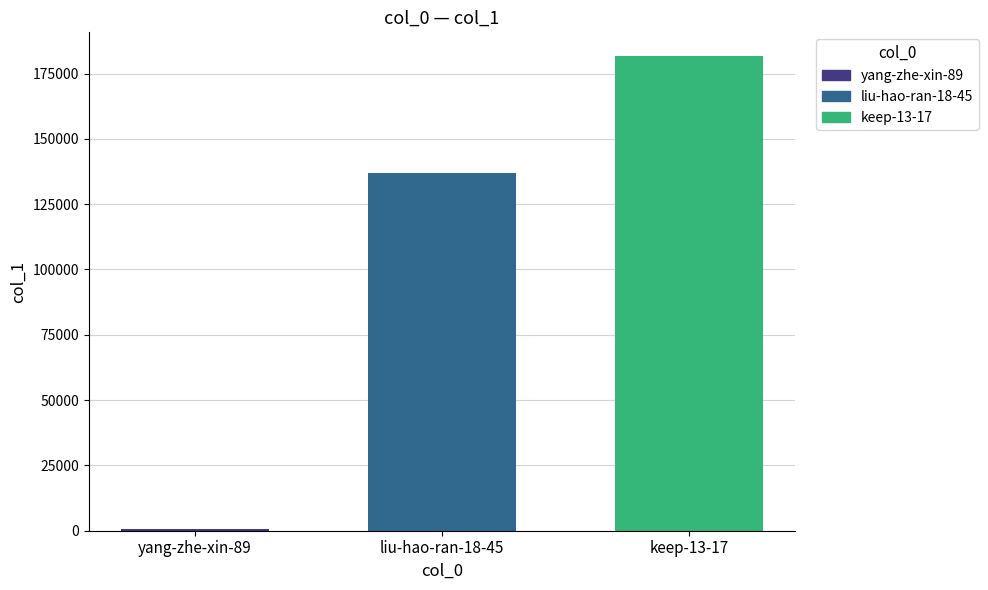

Which category has the lowest value across all series?

yang-zhe-xin-89